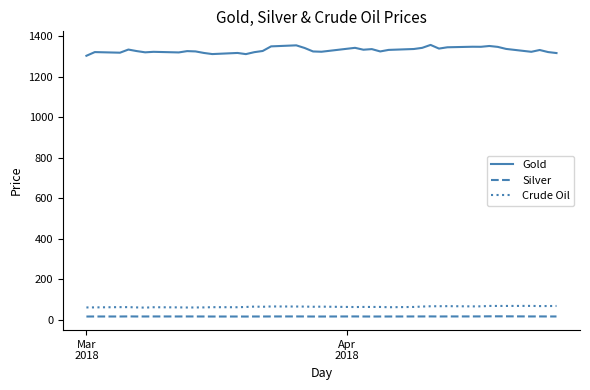

Which series has the widest spread of values?

Gold